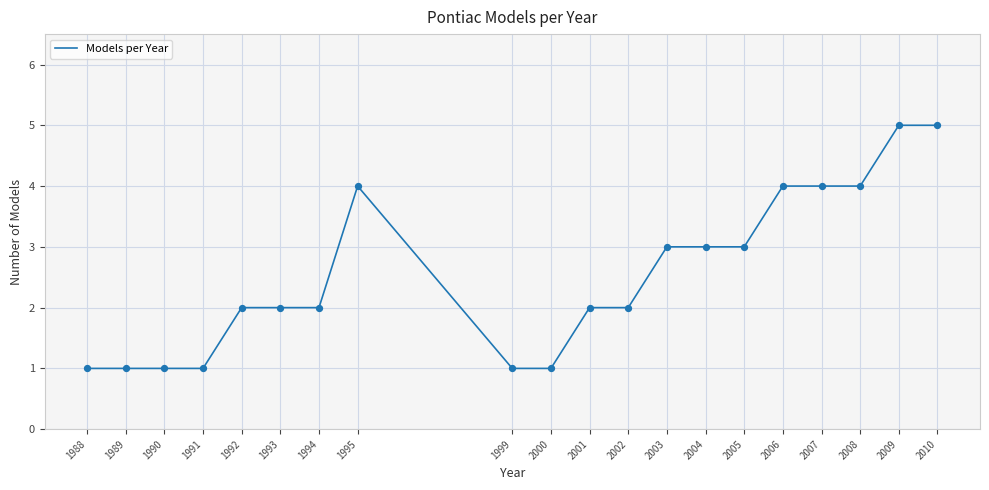

What is the ratio of the value at 1992 to the value at 2009?

0.4